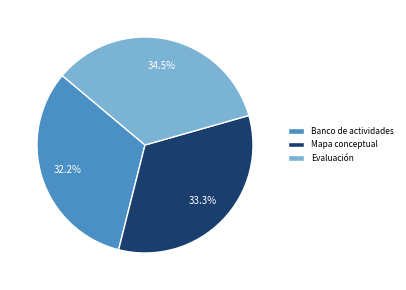

Combined, do Evaluación and Mapa conceptual account for over 50%?

Yes